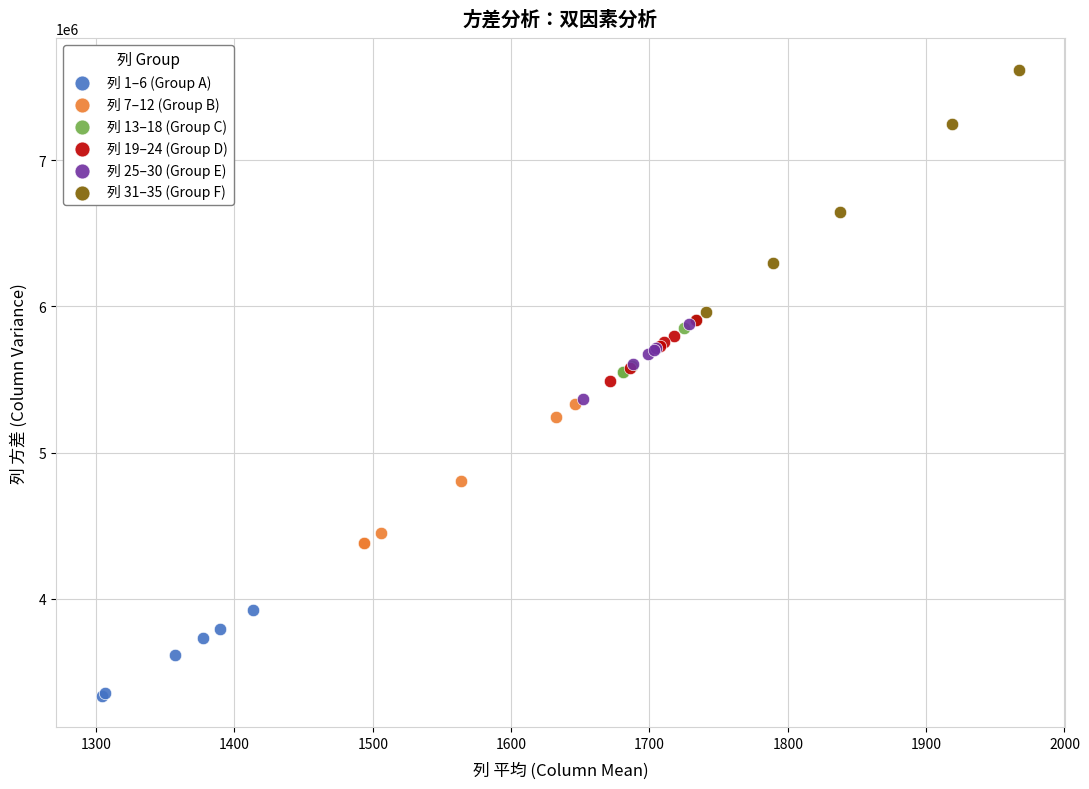

Which series reaches the maximum Y coordinate?

列 31–35 (Group F)